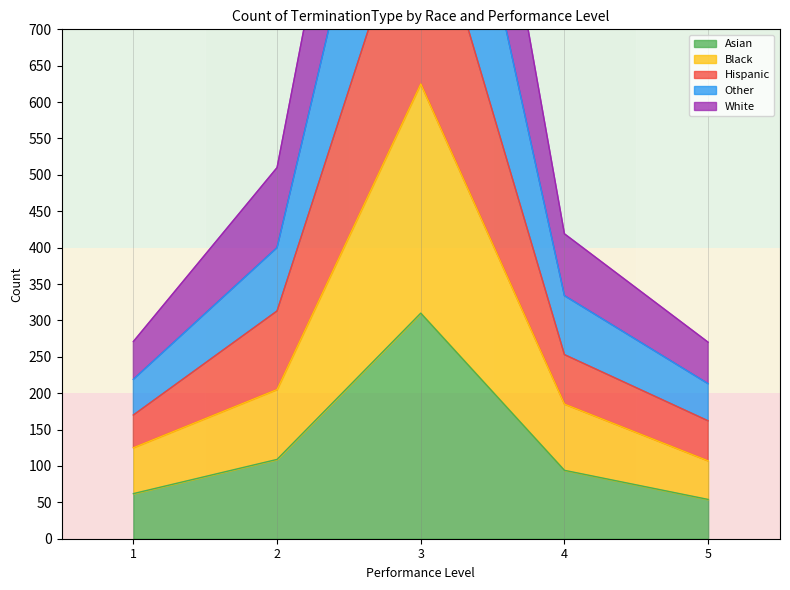

What is the difference between the maximum and minimum values in the Hispanic series?

759